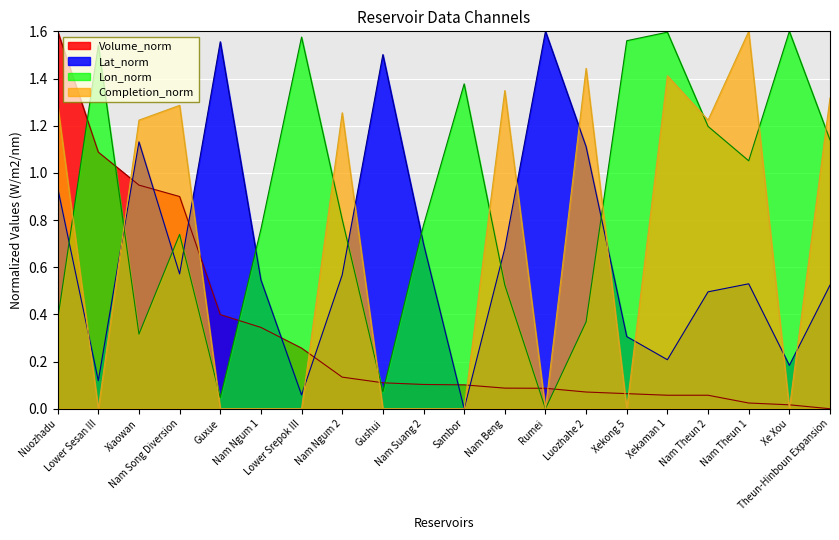

Which series ends up on top after the final intersection of Lat_norm and Volume_norm?

Lat_norm